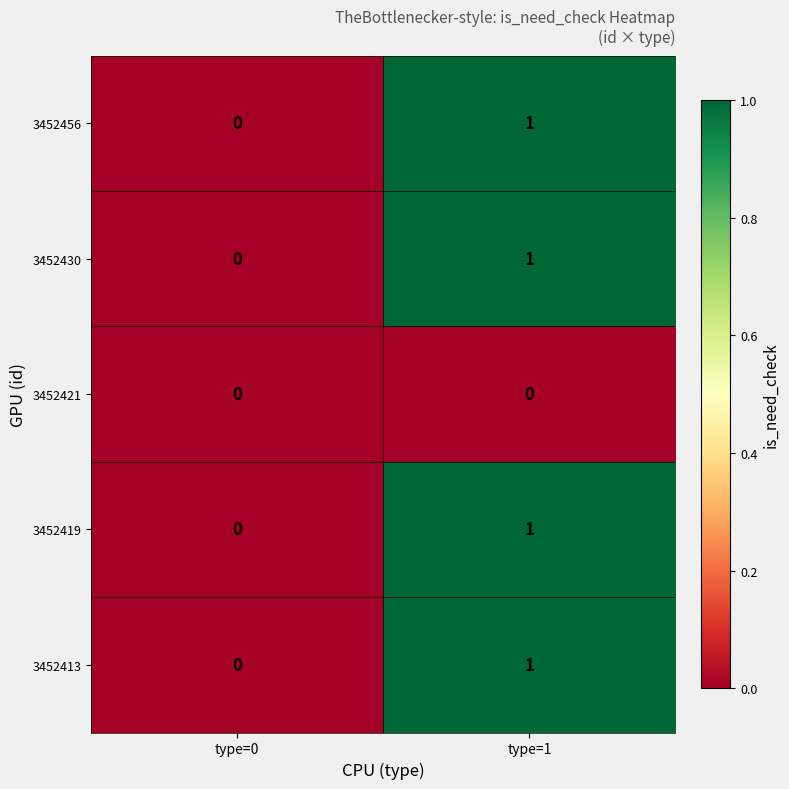

Is it true that 3452419 equals 1 at type=0?

False